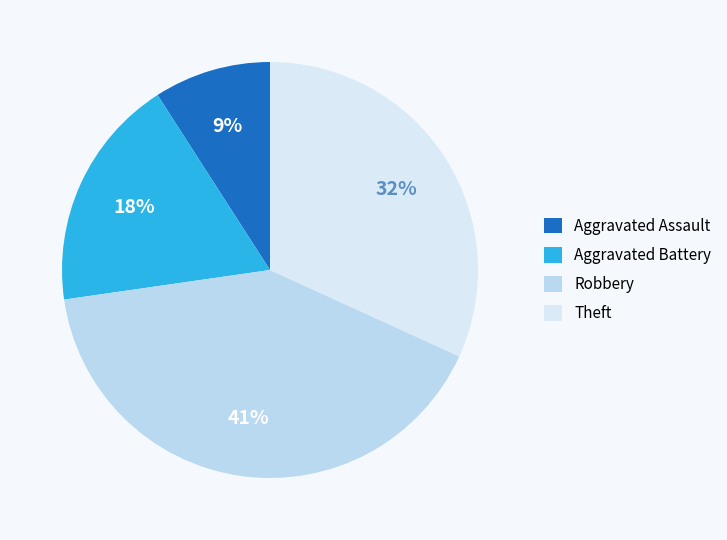

True or false: Robbery accounts for 35% of the total.

False